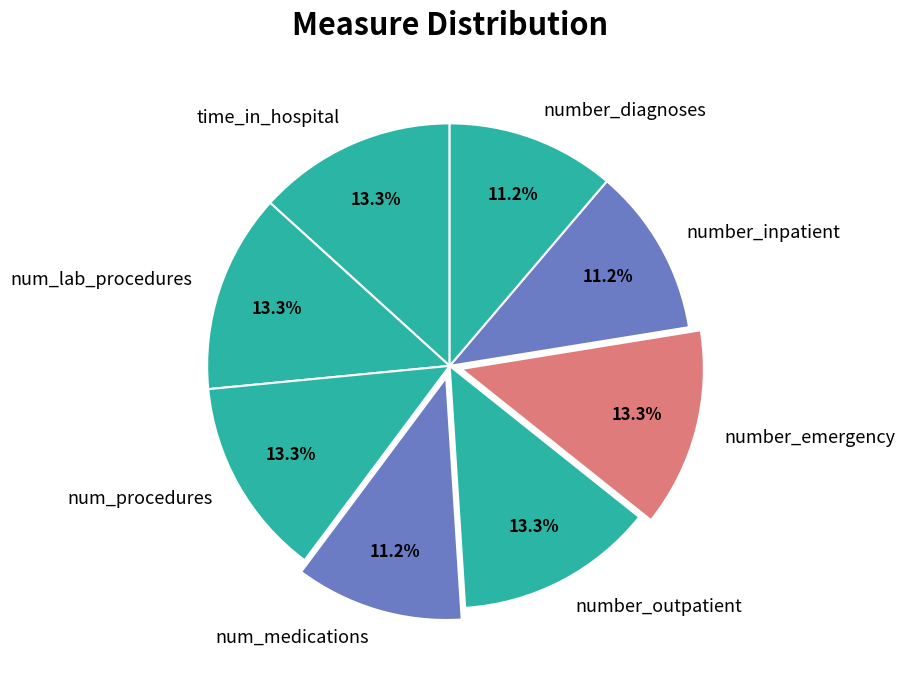

Combined, do number_emergency and num_medications account for over 50%?

No